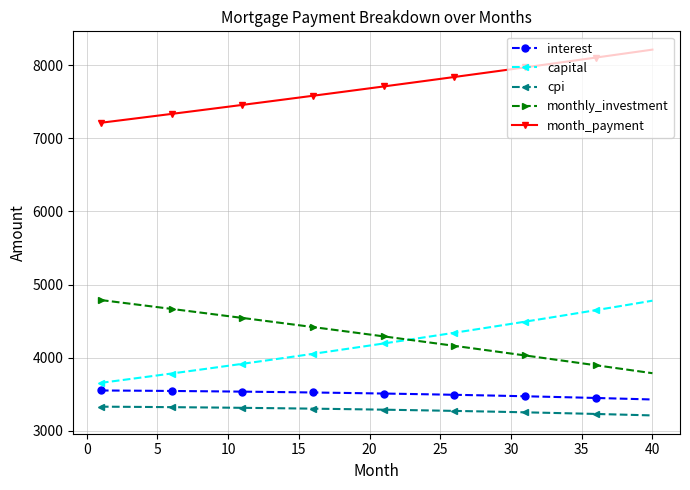

How many data points in interest are above 3514?

20